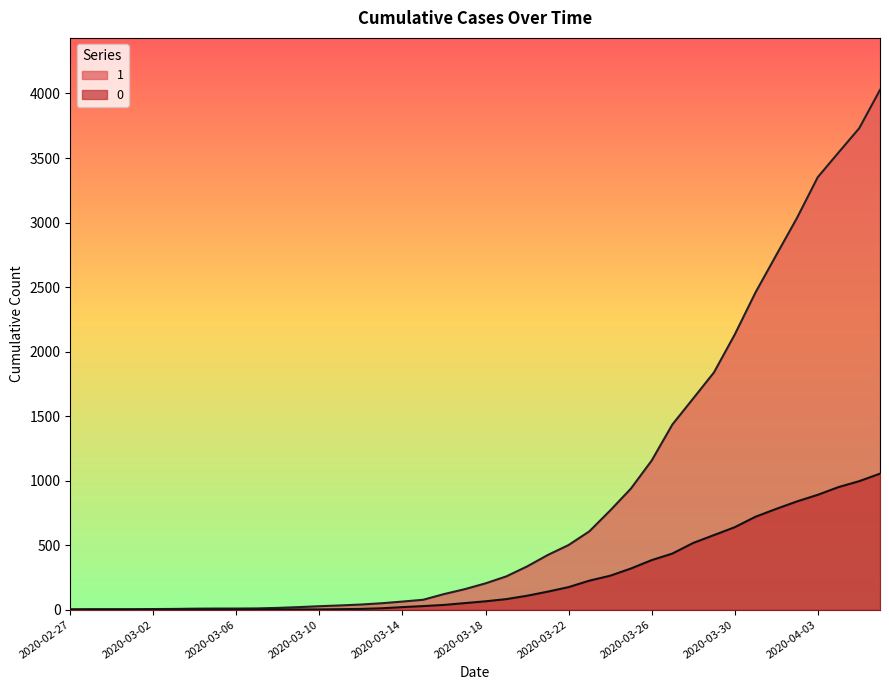

Reading right to left, transcribe all the data shown in this chart.

1: 2020-04-06=4028	2020-04-05=3731	2020-04-04=3542	2020-04-03=3351	2020-04-02=3035	2020-04-01=2747	2020-03-31=2457	2020-03-30=2131	2020-03-29=1838	2020-03-28=1636	2020-03-27=1435	2020-03-26=1155	2020-03-25=938	2020-03-24=768	2020-03-23=607	2020-03-22=501	2020-03-21=424	2020-03-20=335	2020-03-19=258	2020-03-18=204	2020-03-17=159	2020-03-16=121	2020-03-15=77	2020-03-14=63	2020-03-13=50	2020-03-12=40	2020-03-11=33	2020-03-10=27	2020-03-09=20	2020-03-08=14	2020-03-07=10	2020-03-06=9	2020-03-05=9	2020-03-04=8	2020-03-03=6	2020-03-02=5	2020-03-01=4	2020-02-29=4	2020-02-28=4	2020-02-27=3
0: 2020-04-06=1054	2020-04-05=996	2020-04-04=950	2020-04-03=890	2020-04-02=839	2020-04-01=781	2020-03-31=720	2020-03-30=639	2020-03-29=578	2020-03-28=517	2020-03-27=435	2020-03-26=384	2020-03-25=319	2020-03-24=263	2020-03-23=225	2020-03-22=175	2020-03-21=140	2020-03-20=108	2020-03-19=82	2020-03-18=65	2020-03-17=51	2020-03-16=37	2020-03-15=28	2020-03-14=20	2020-03-13=11	2020-03-12=6	2020-03-11=4	2020-03-10=2	2020-03-09=2	2020-03-08=2	2020-03-07=1	2020-03-06=0	2020-03-05=0	2020-03-04=0	2020-03-03=0	2020-03-02=0	2020-03-01=0	2020-02-29=0	2020-02-28=0	2020-02-27=0